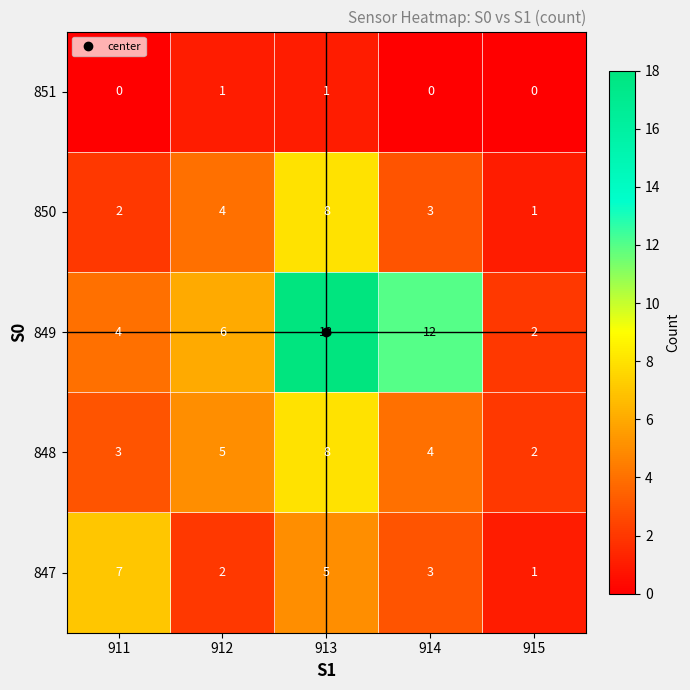

Rank the categories by 849 value from highest to lowest.

913, 914, 912, 911, 915